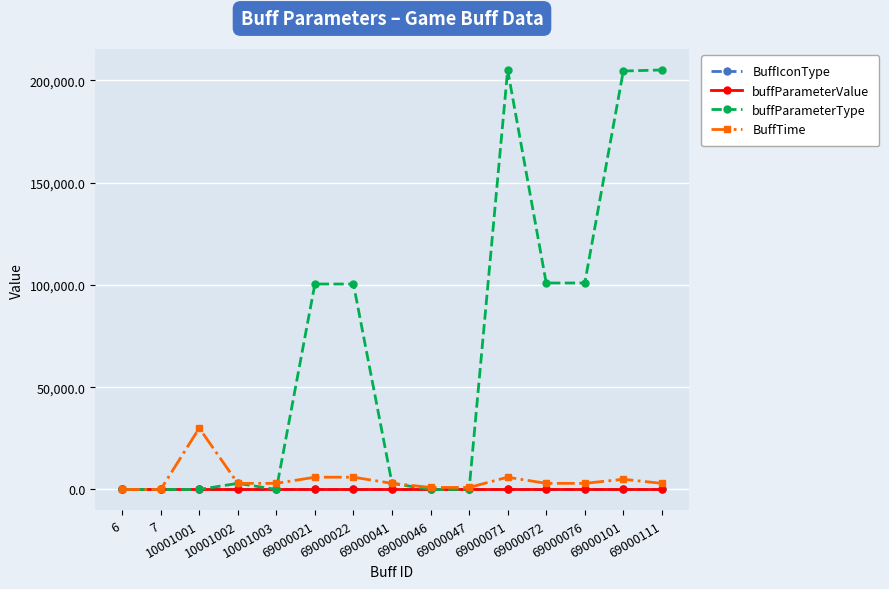

Is it true that BuffIconType equals 1.0 at 69000072?

True